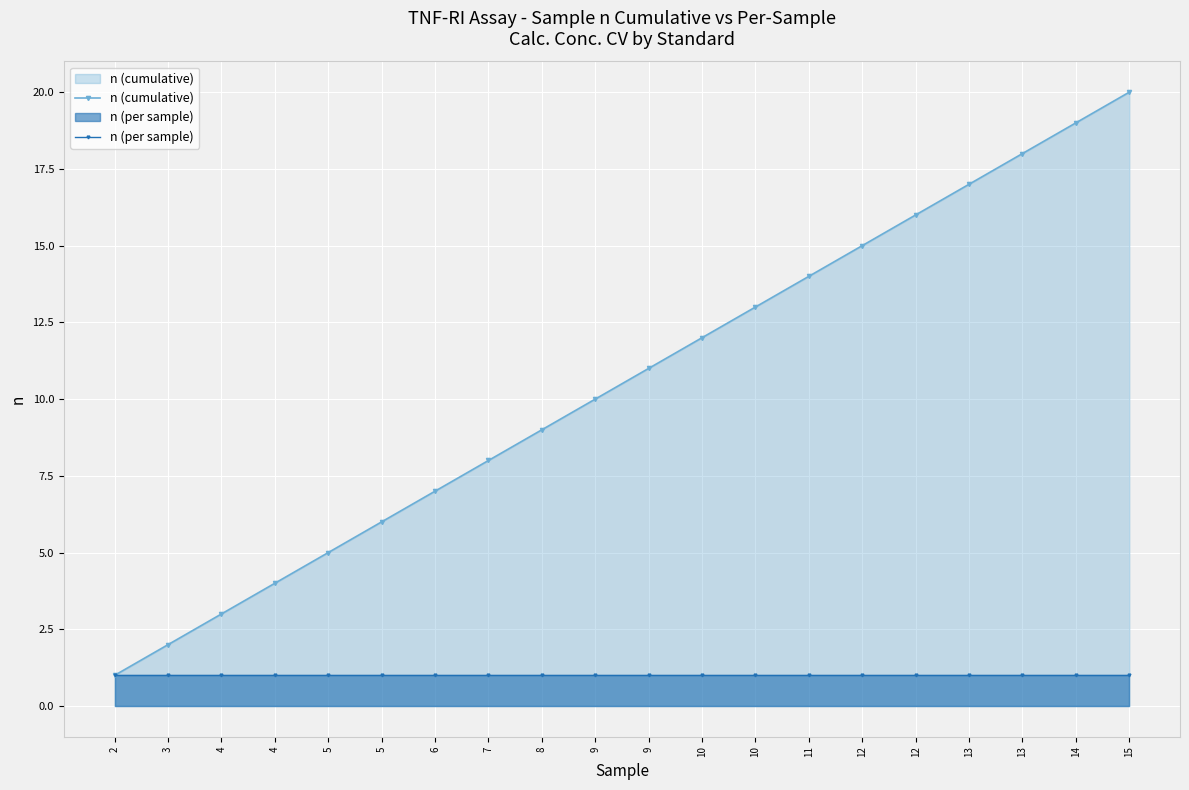

Rank the series by their average value, from lowest to highest.

n (per sample), n (cumulative)